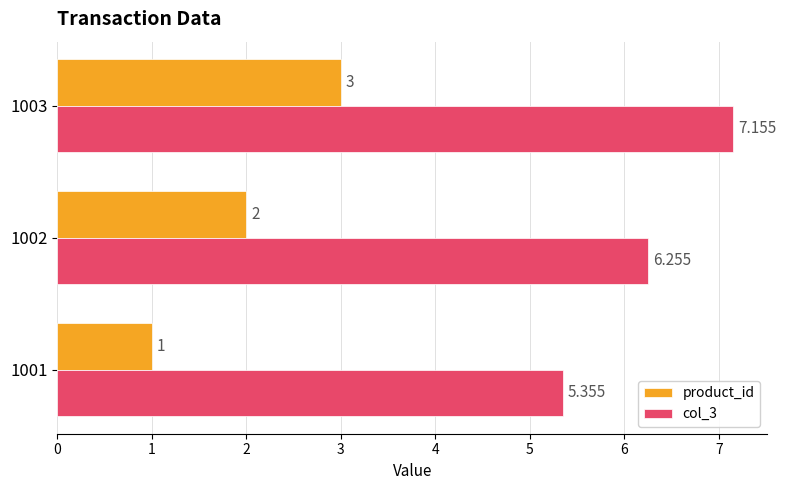

Is the value of product_id at 1003 greater than the value of col_3 at 1001?

No